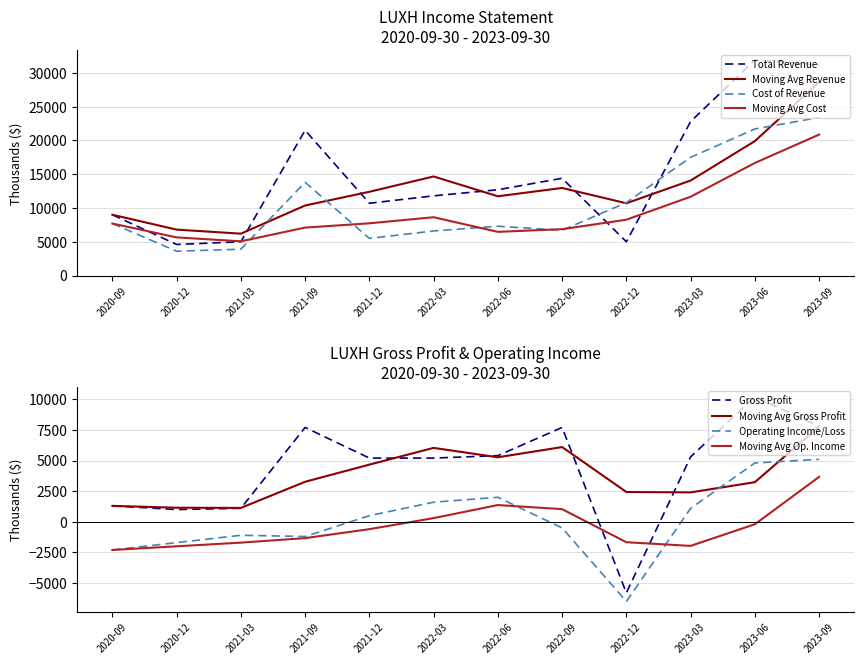

List the series in order of their peak value, lowest first.

Operating Income or Loss, Gross Profit, Cost of Revenue, Total Revenue